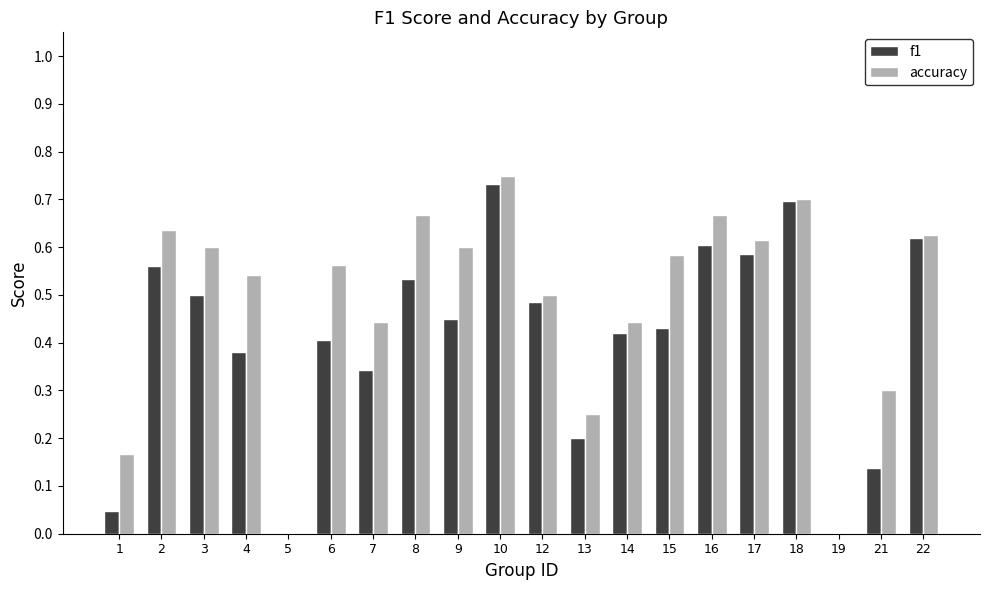

Which category has the highest value in the accuracy series?

10